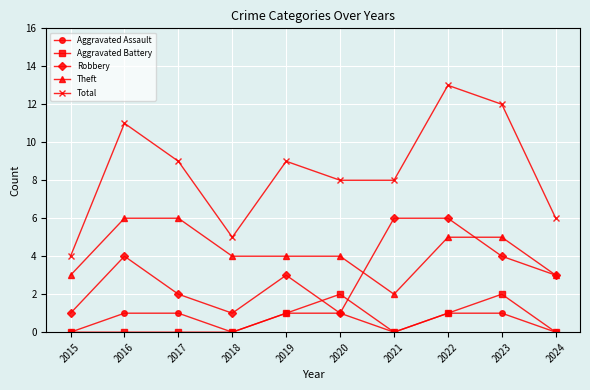

Reading left to right, extract all data points from this chart.

Aggravated Assault: 0	1	1	0	1	1	0	1	1	0
Aggravated Battery: 0	0	0	0	1	2	0	1	2	0
Robbery: 1	4	2	1	3	1	6	6	4	3
Theft: 3	6	6	4	4	4	2	5	5	3
Total: 4	11	9	5	9	8	8	13	12	6